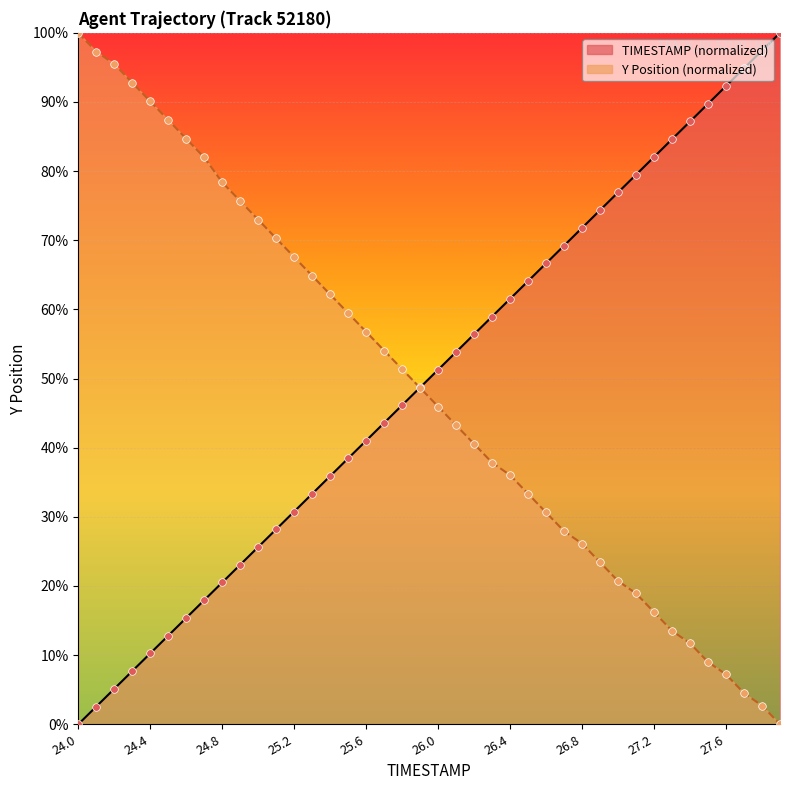

Which series has the largest Y range (max minus min)?

TIMESTAMP